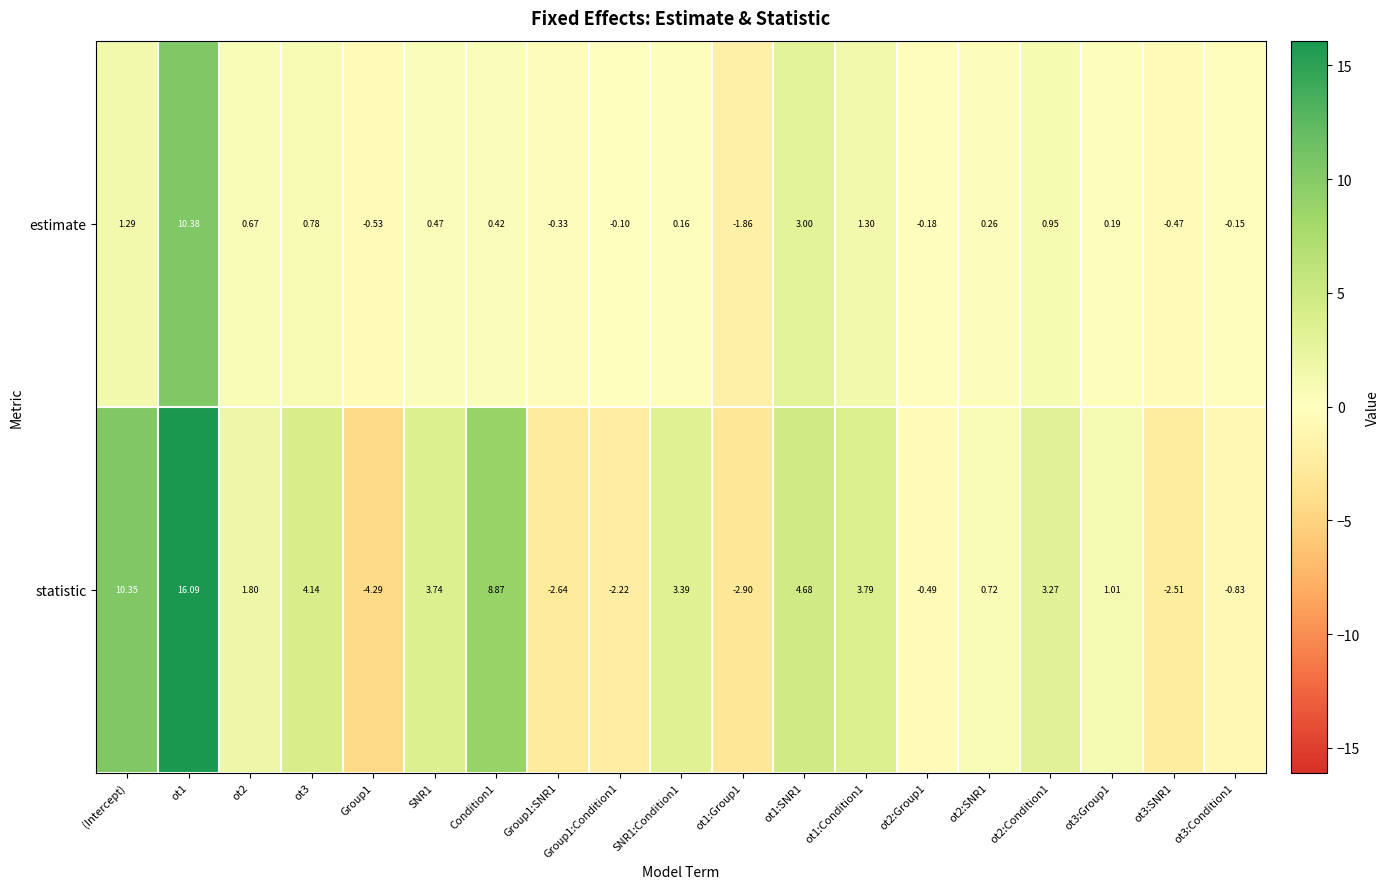

Where does the statistic series first go above 1?

(Intercept)